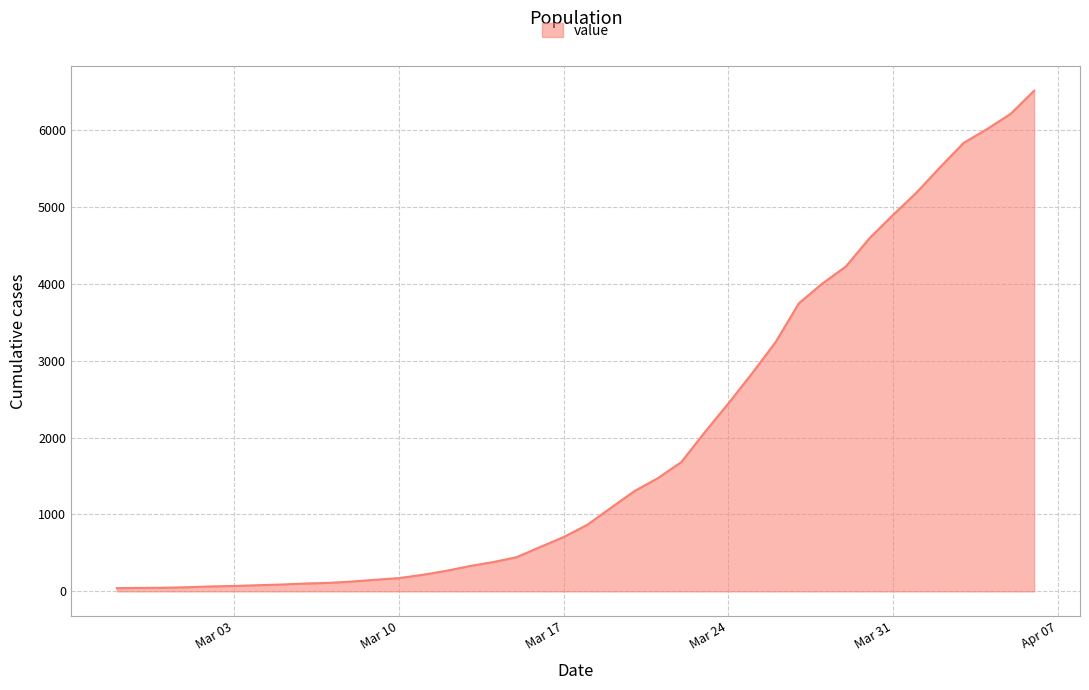

What is the difference between the maximum and minimum values?

6469